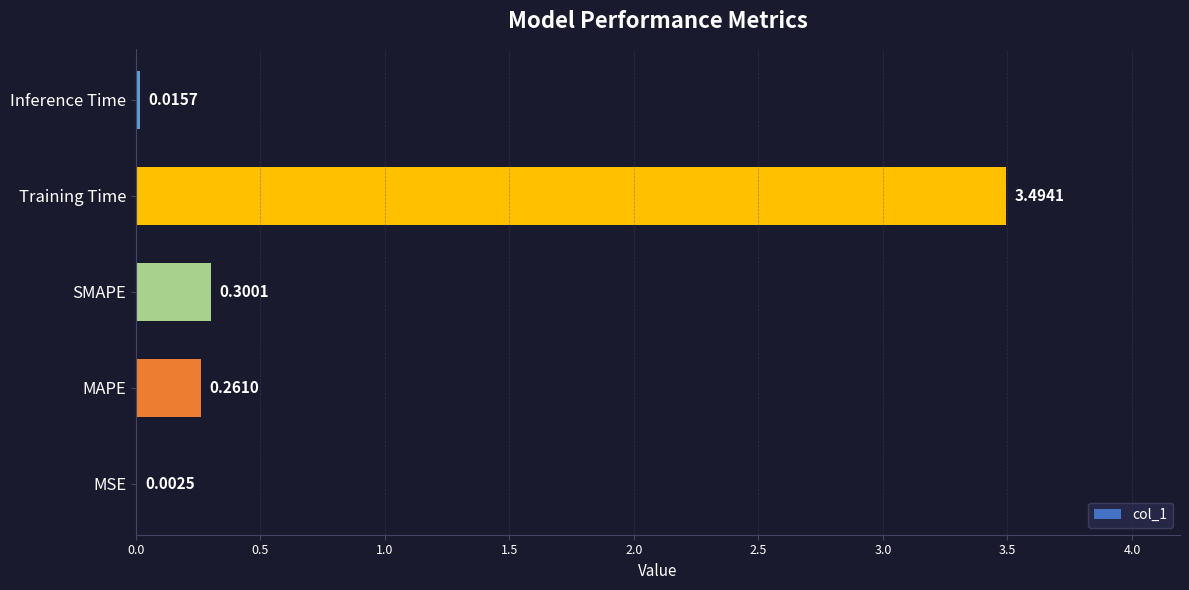

Between SMAPE and MAPE, which is larger?

SMAPE